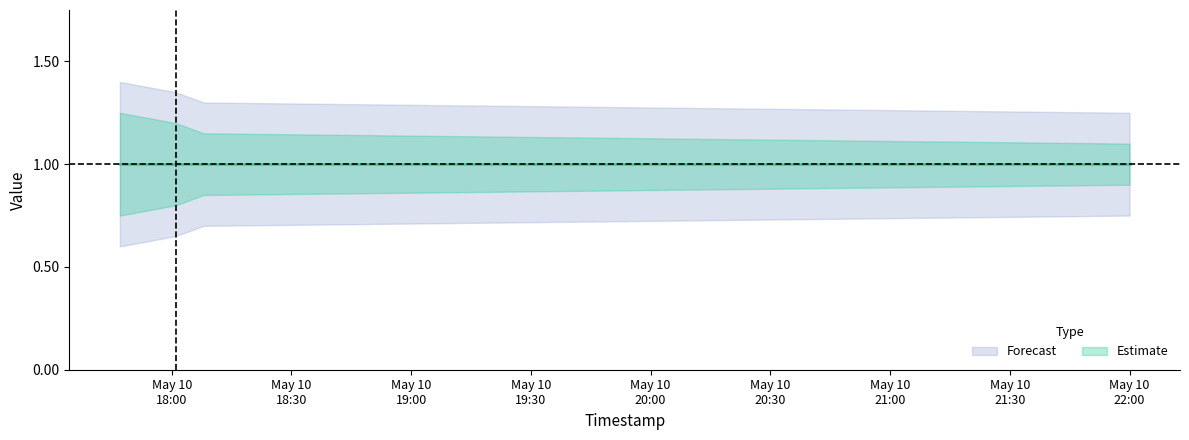

What is the difference between the second highest and second lowest values in the Estimate_upper2 series?

0.1